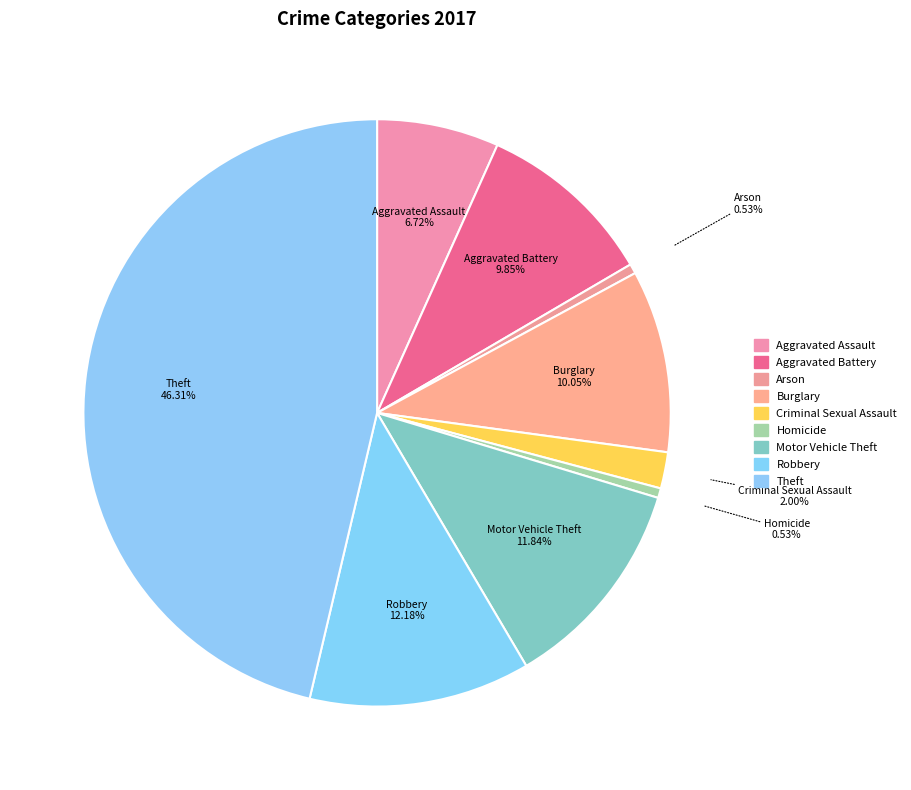

Does Burglary account for over 50% of the chart?

No